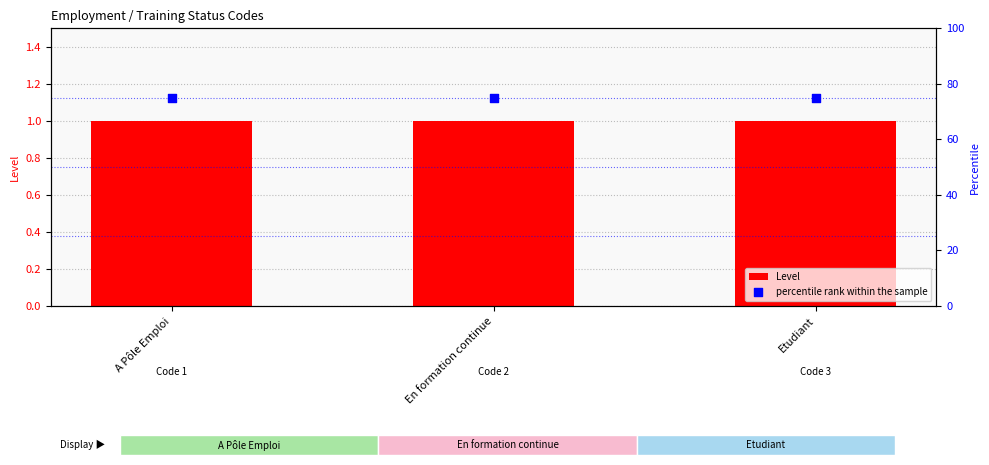

What are all the series names shown in the legend?

Level, percentile rank within the sample